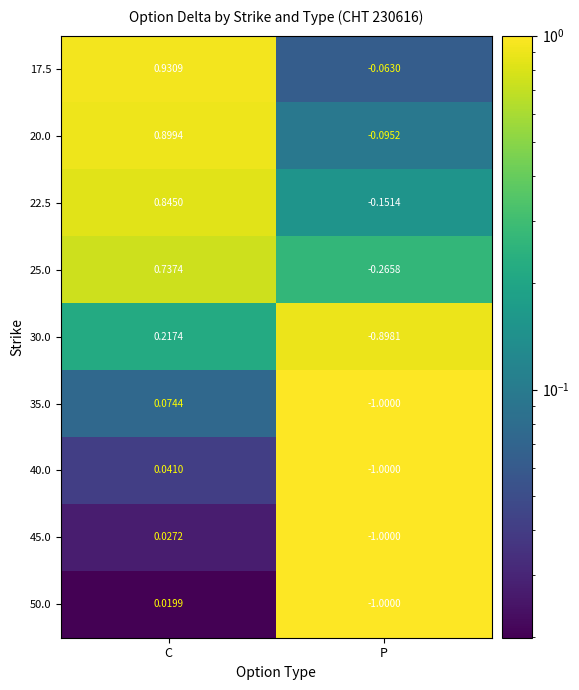

At which label does 40.0 reach its peak?

C